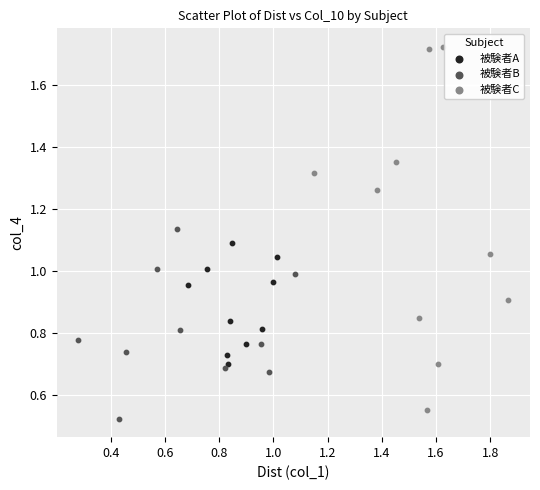

Which series has the widest spread of Y values?

被験者C